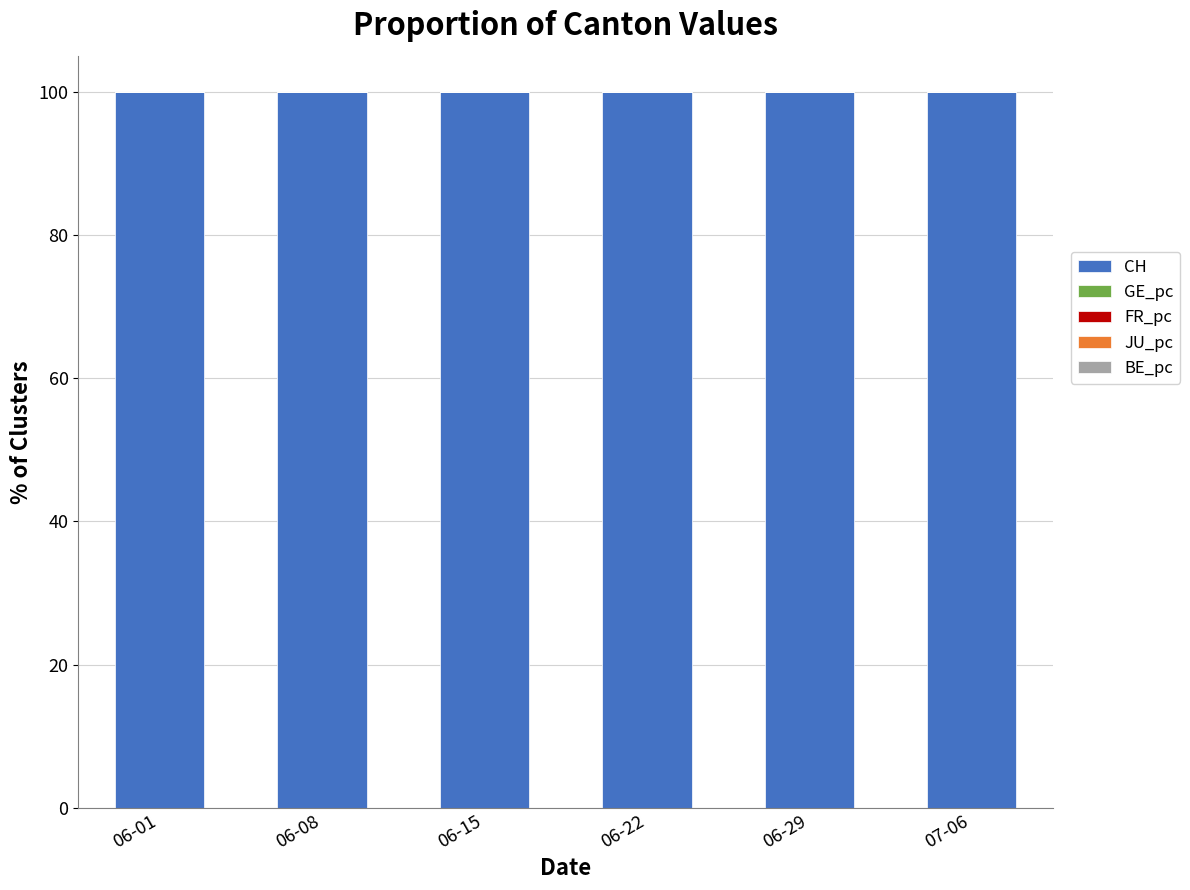

What is the maximum value for CH?

100.0